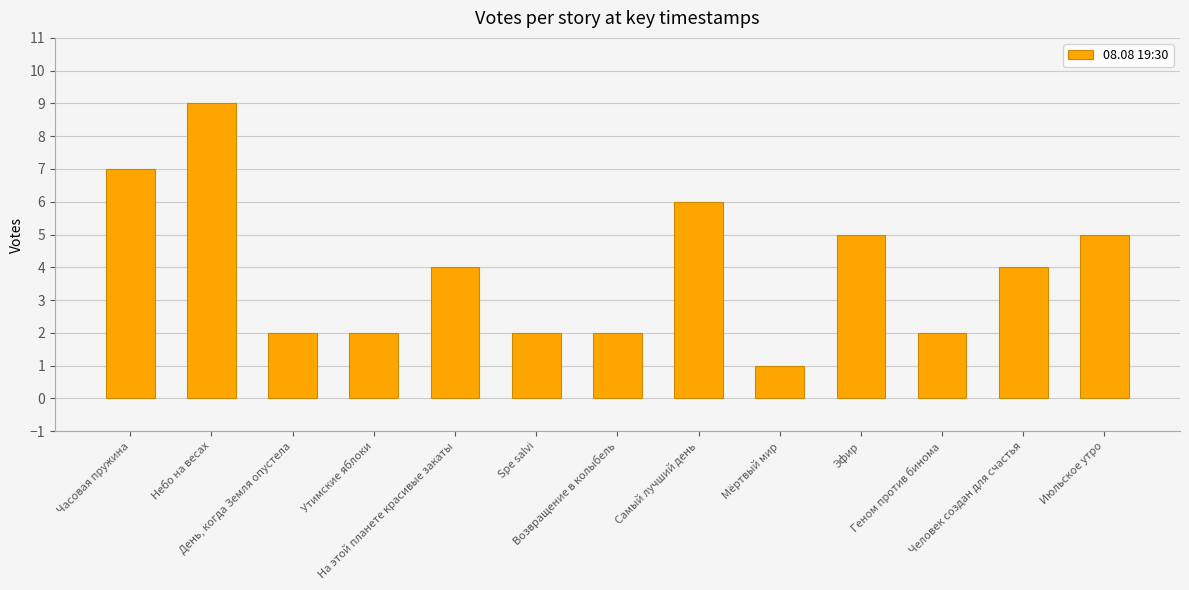

What is the sum of all values?

51